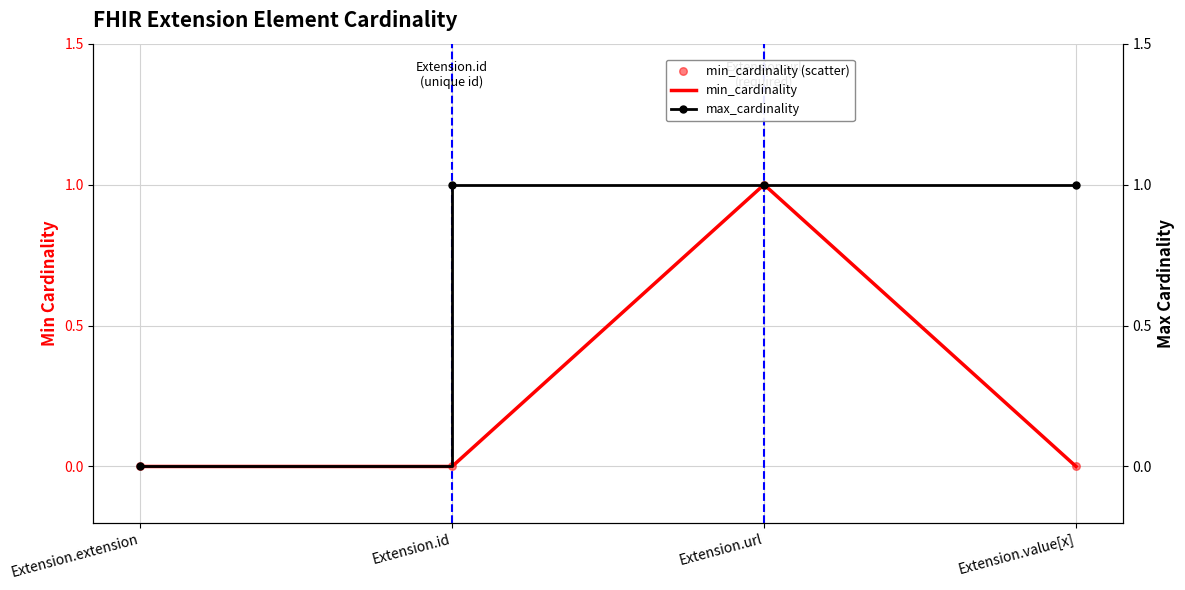

Which series reaches the minimum Y coordinate?

min_cardinality